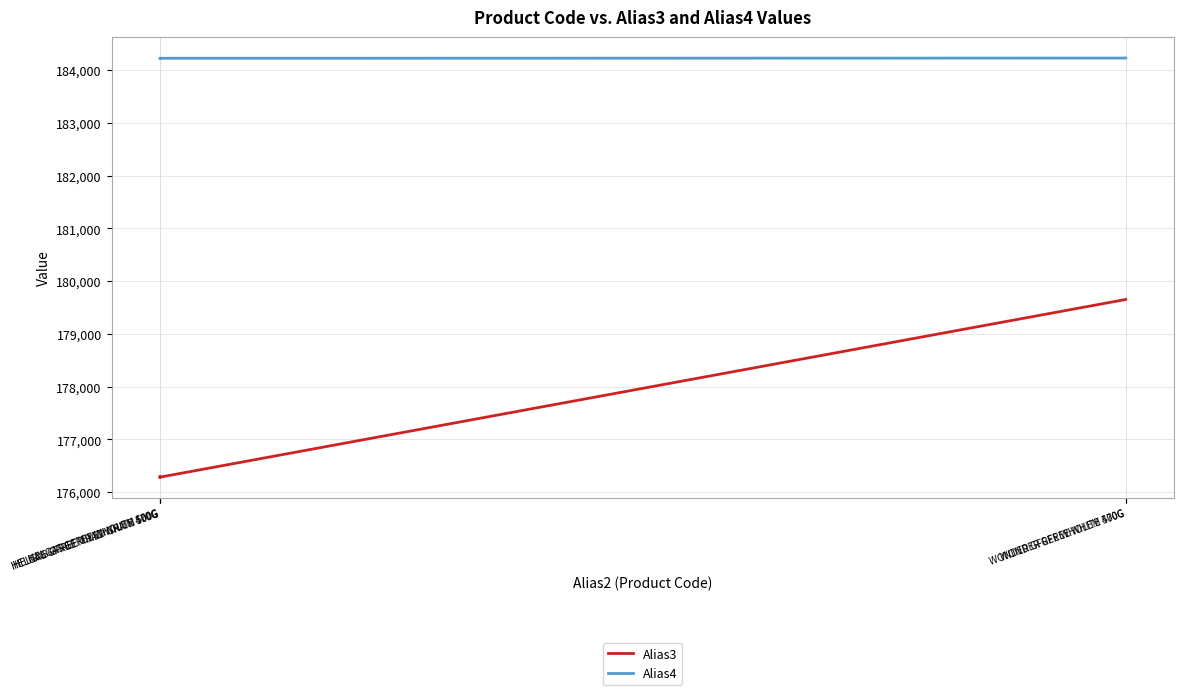

What are all the series names shown in the legend?

Alias3, Alias4